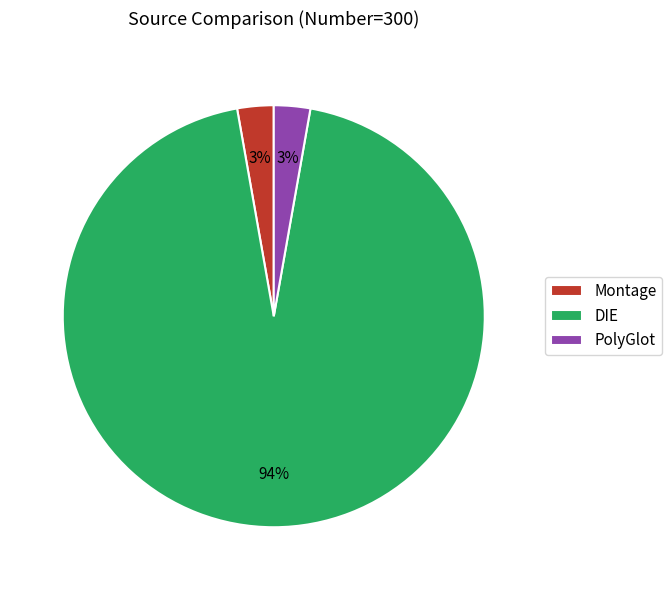

Is there a majority slice in this chart?

Yes